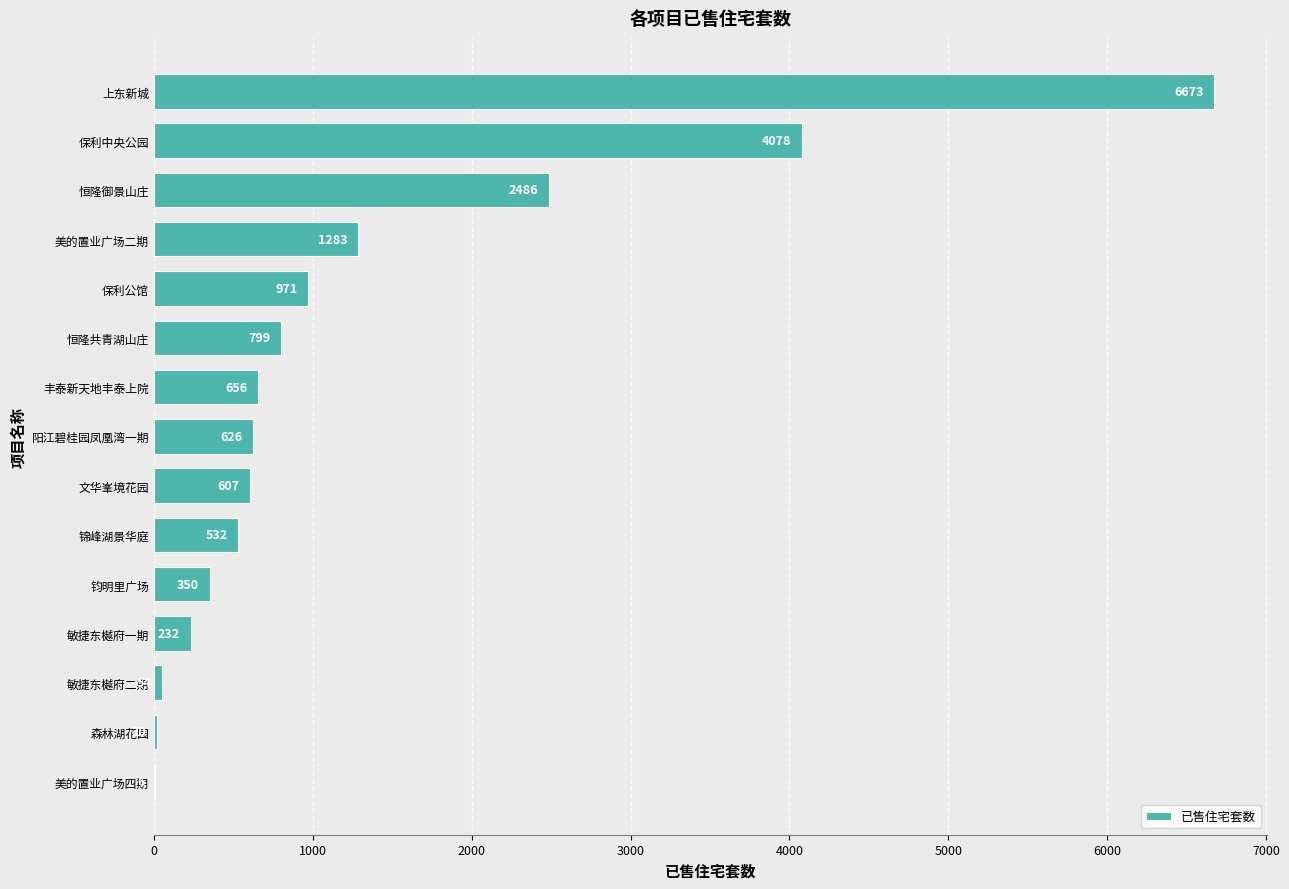

What is the change in value from 恒隆御景山庄 to 保利中央公园?

+1592